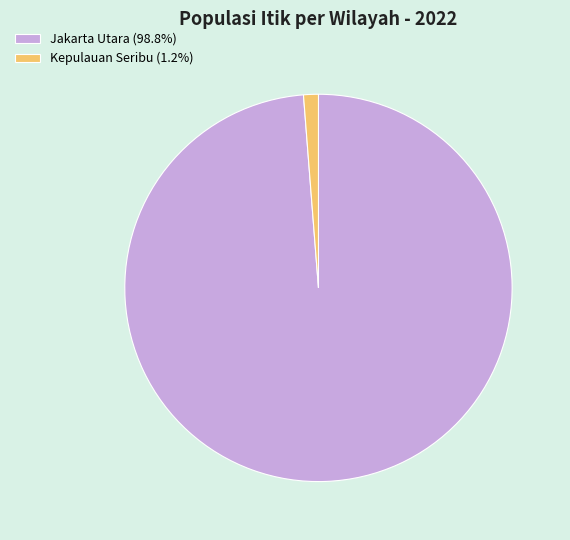

Between Jakarta Utara and Kepulauan Seribu, which is larger?

Jakarta Utara